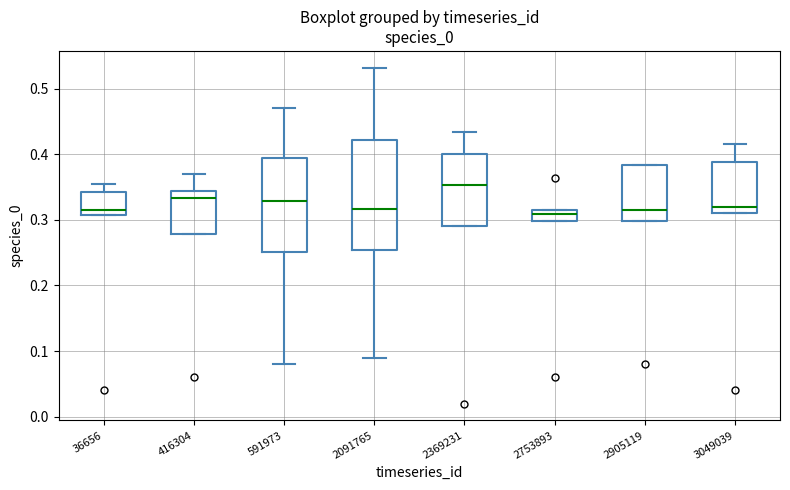

Where does the upper whisker of the box at x = 36656 end on the y-axis? The values are not printed on the chart, so give them approximately, as read against the axis.

0.36